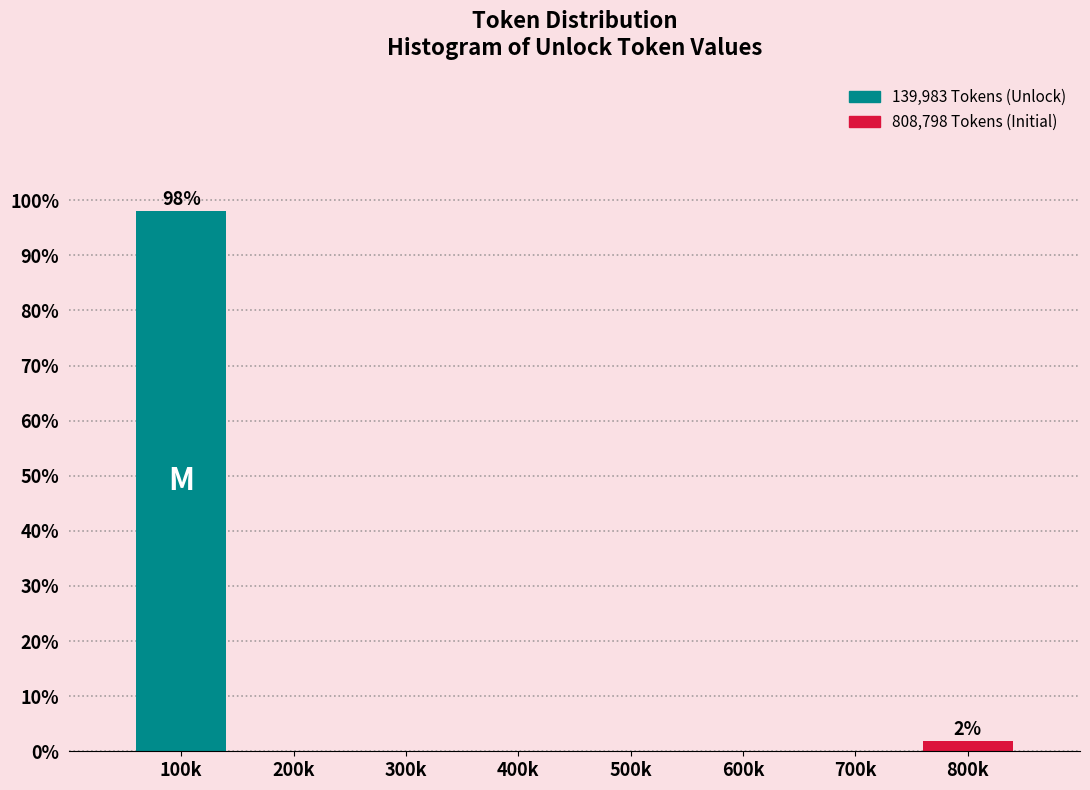

Reading left to right, transcribe all the data shown in this chart.

100k=98.1	200k=0.0	300k=0.0	400k=0.0	500k=0.0	600k=0.0	700k=0.0	800k=1.9